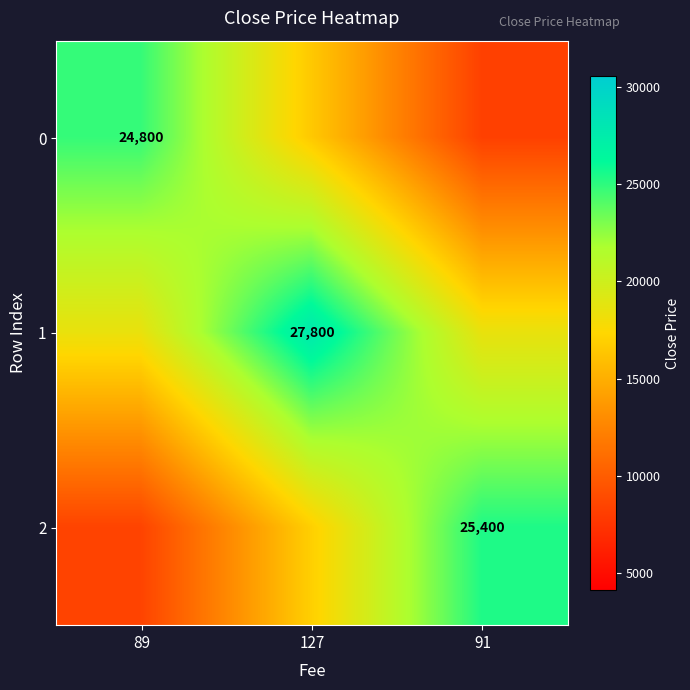

What is the difference between the maximum and minimum values in the 2 series?

16933.3